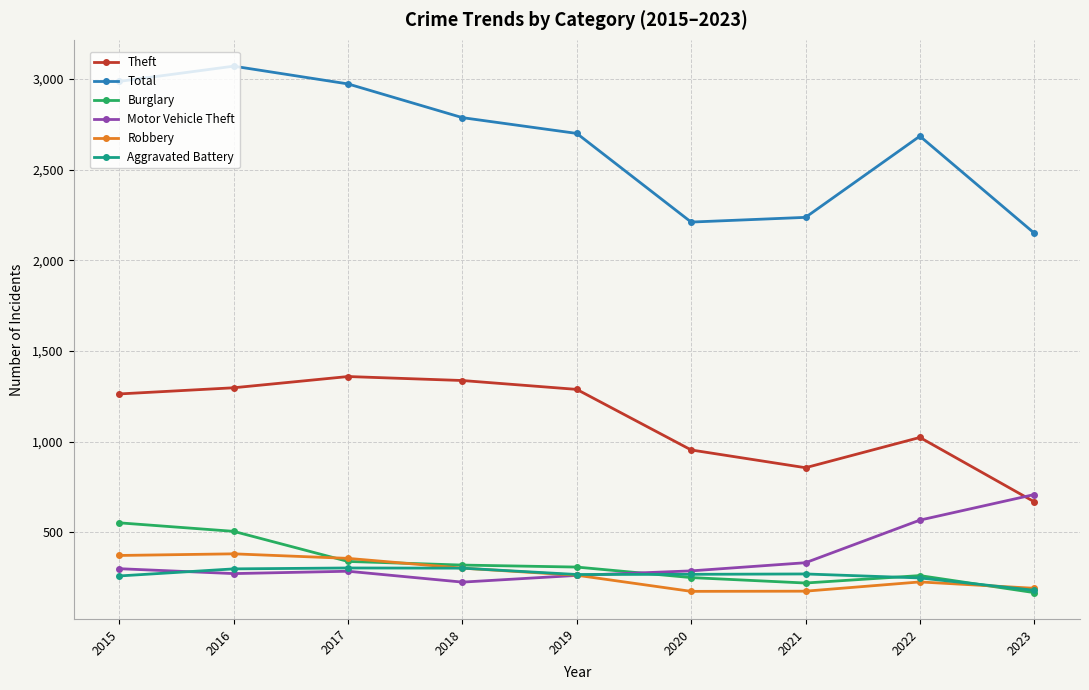

The value of Burglary at 2020 is 90. True or false?

False